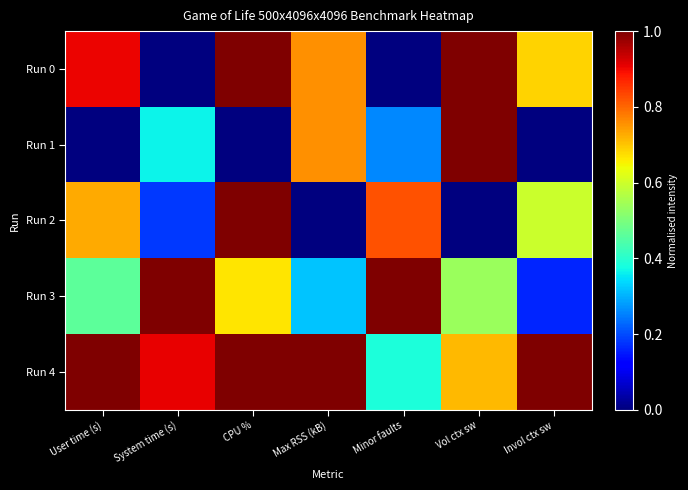

How many data points does each series have?

7